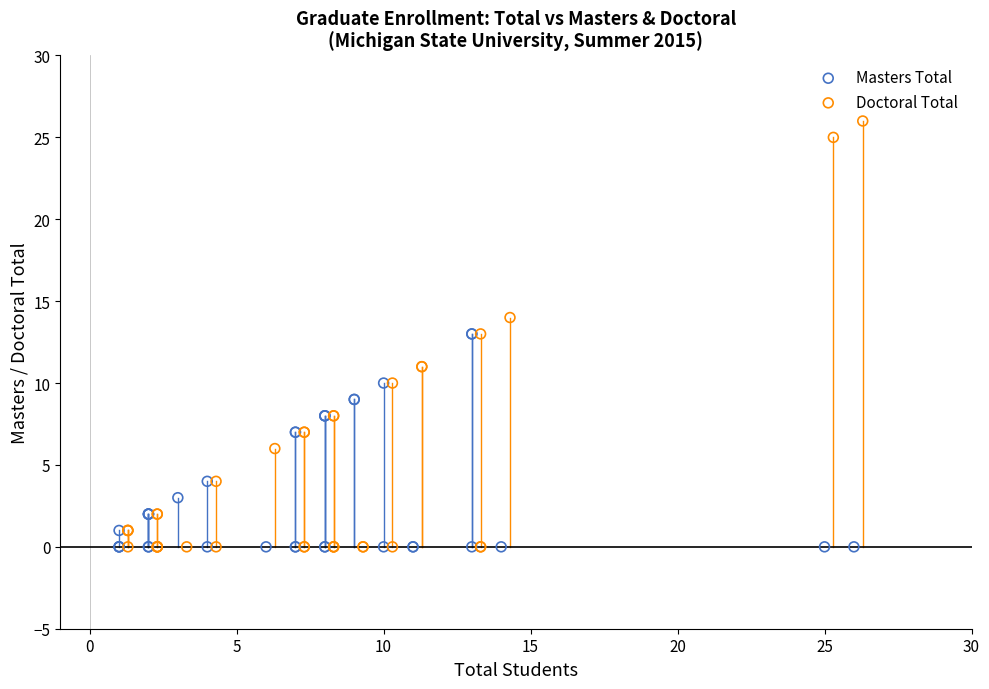

Which series has the largest Y range (max minus min)?

Doctoral Total